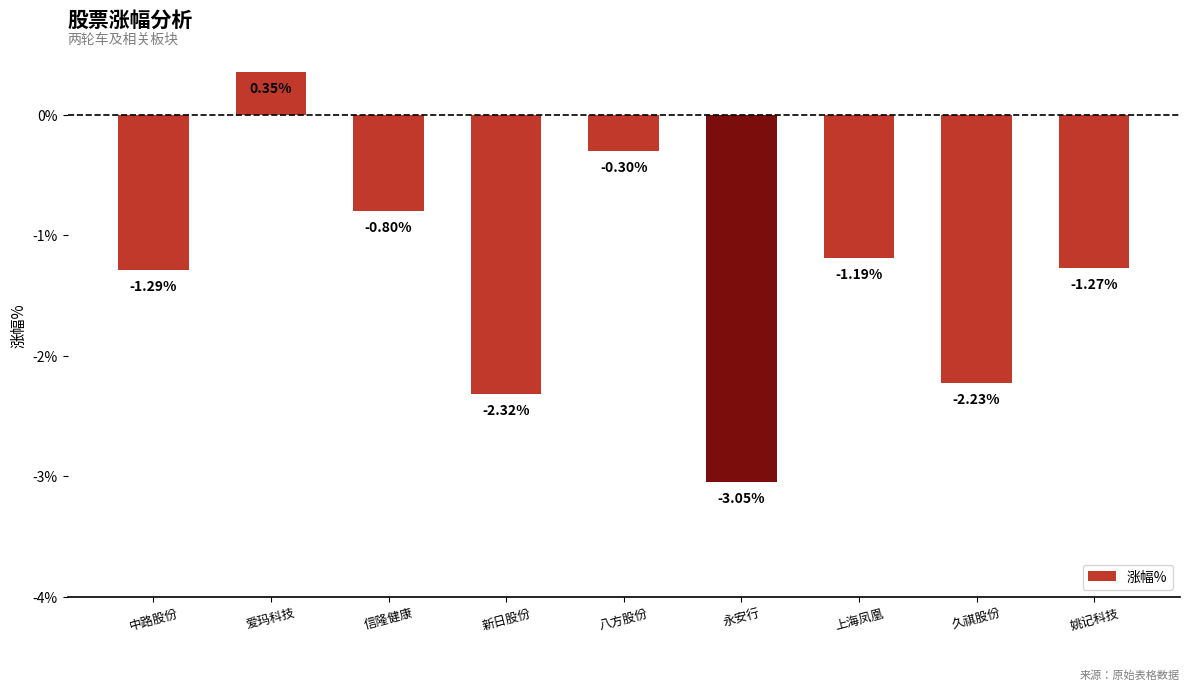

Which label corresponds to the smallest value in the chart?

永安行